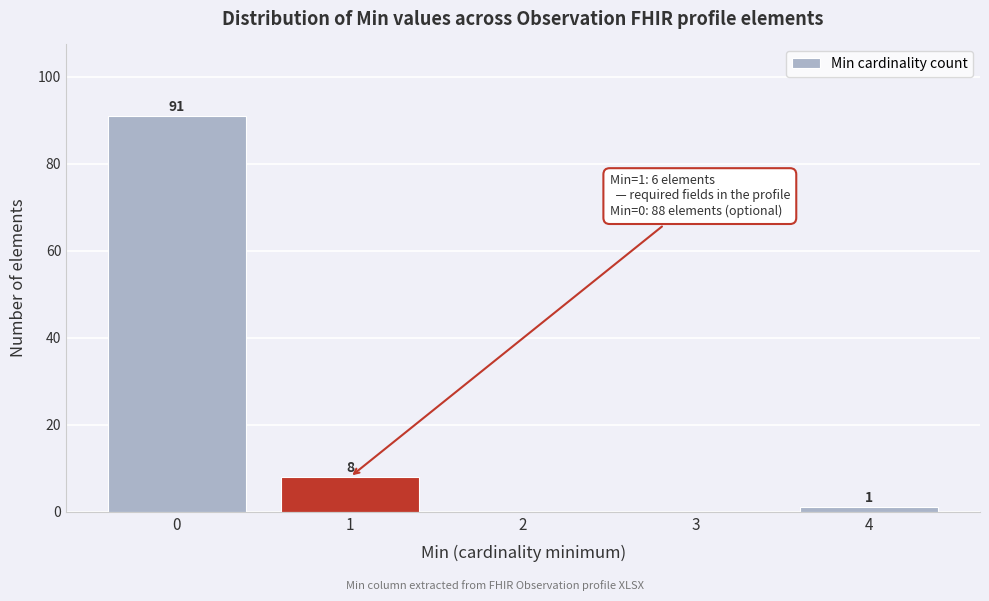

Over which range of the x-axis is the bar tallest?

-0.5 to 0.5